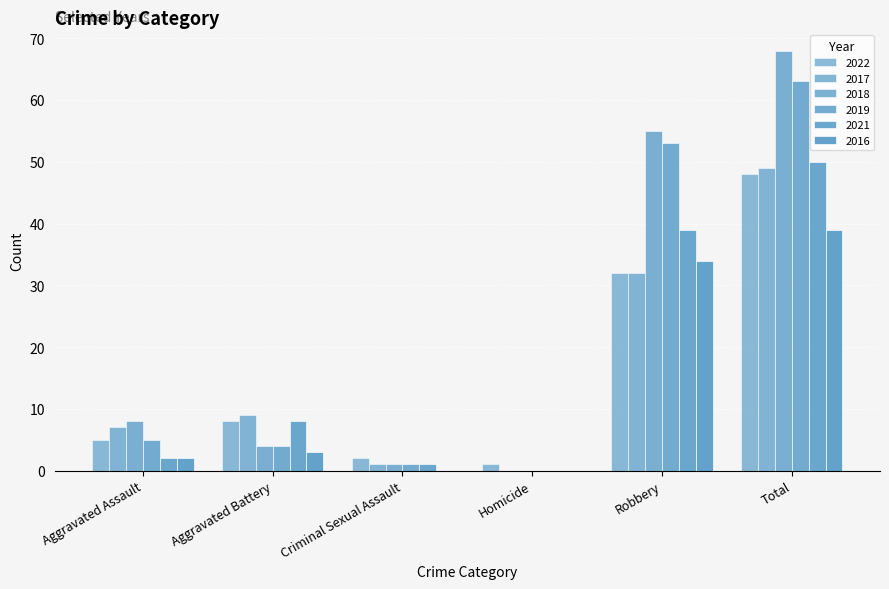

How many data points does each series have?

6